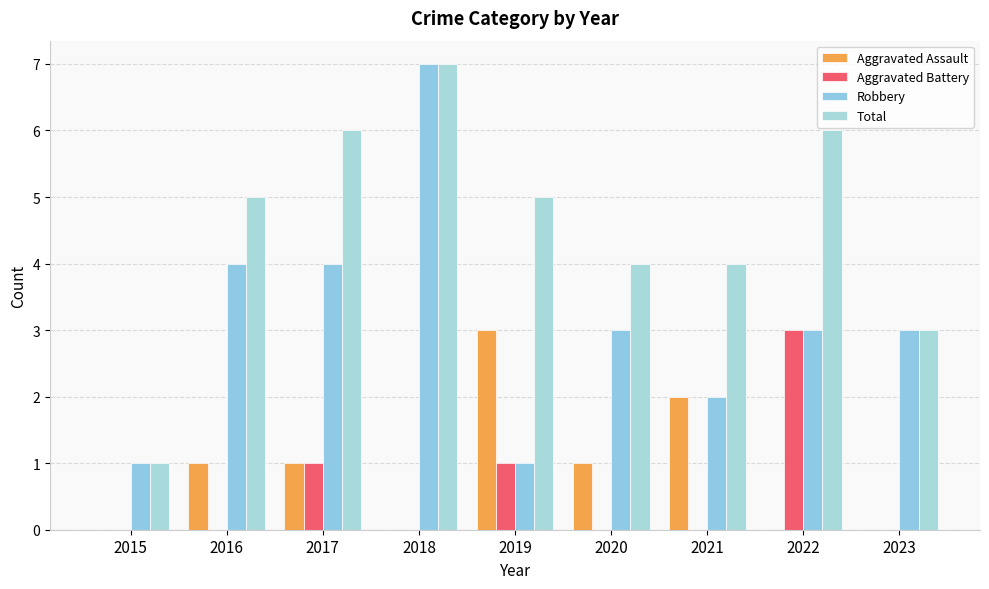

At which label is Aggravated Assault closest to 1?

2016